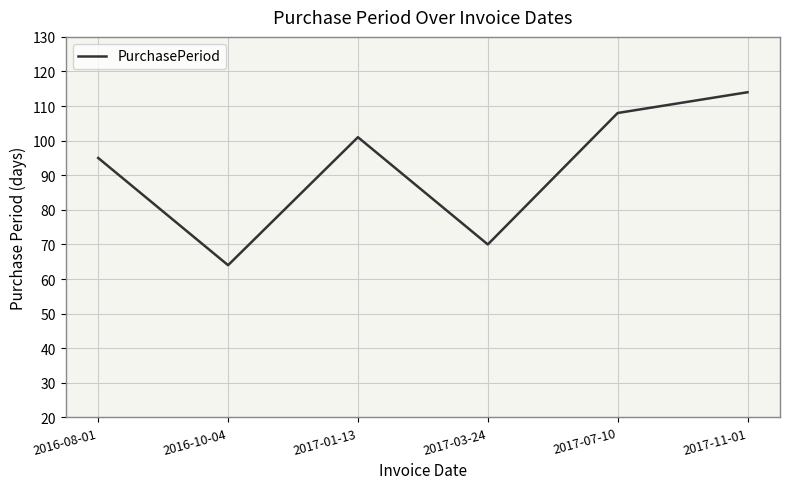

Where is the first local maximum?

2017-01-13